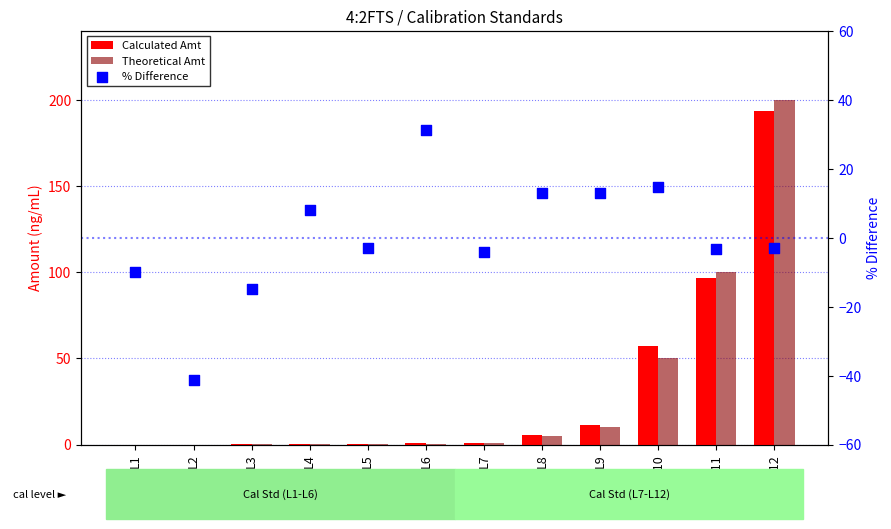

Which series contains the lowest Y value?

% Difference